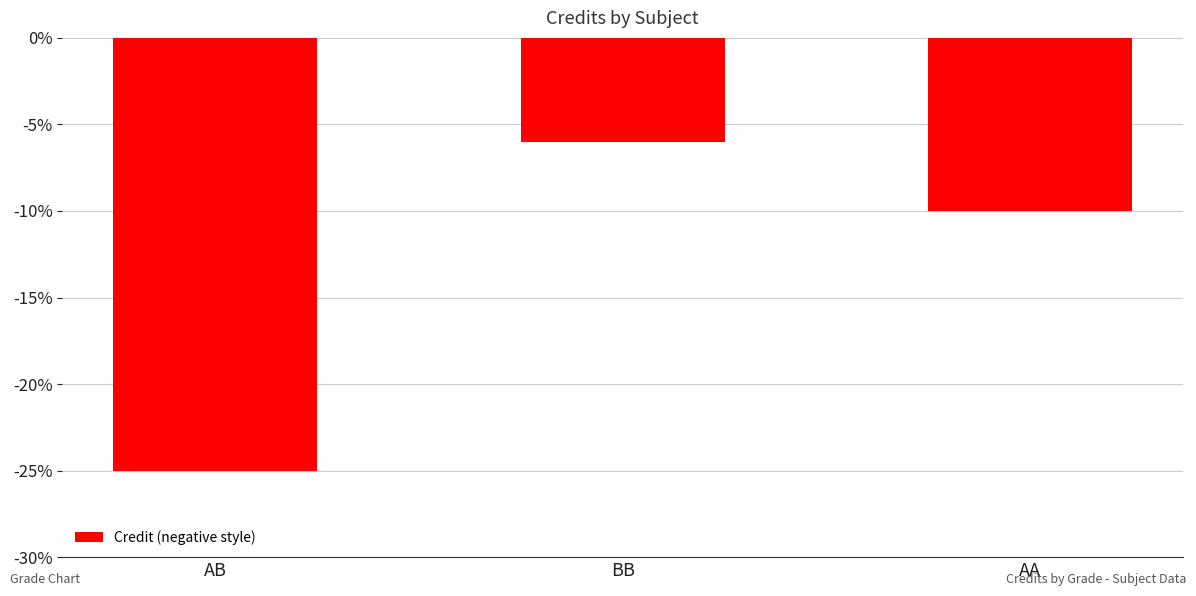

What is the label of the 1st bar from the left?

AB